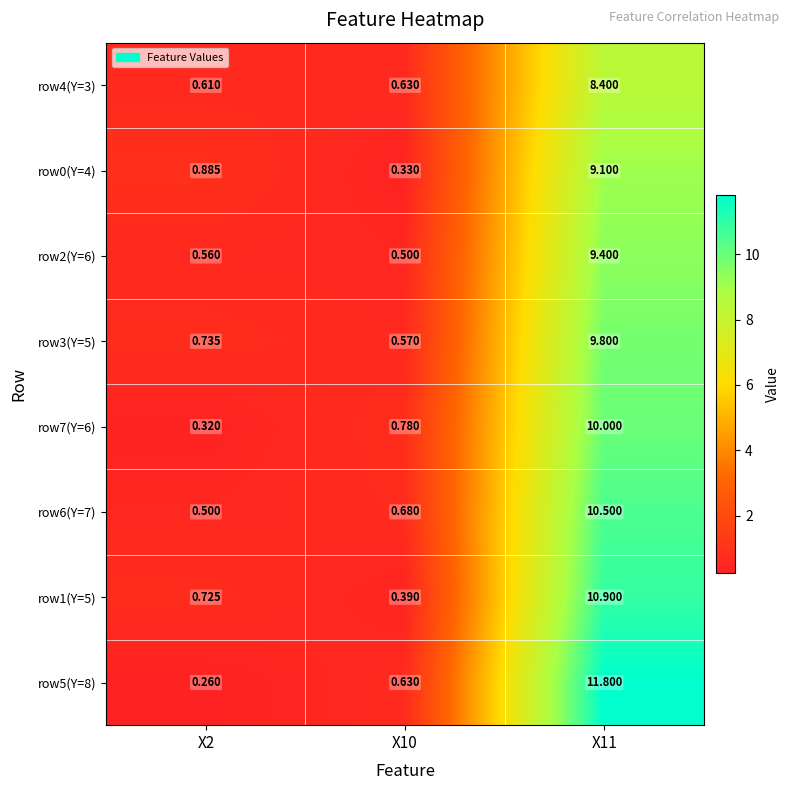

Rank the series at X11 from highest to lowest value.

row5(Y=8), row1(Y=5), row6(Y=7), row7(Y=6), row3(Y=5), row2(Y=6), row0(Y=4), row4(Y=3)